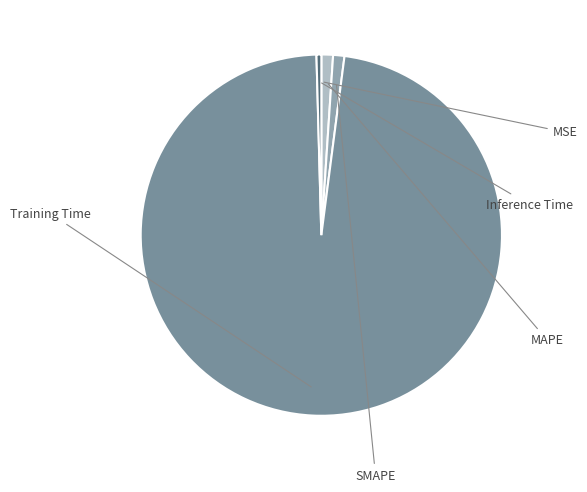

How many slices are in this pie chart?

5